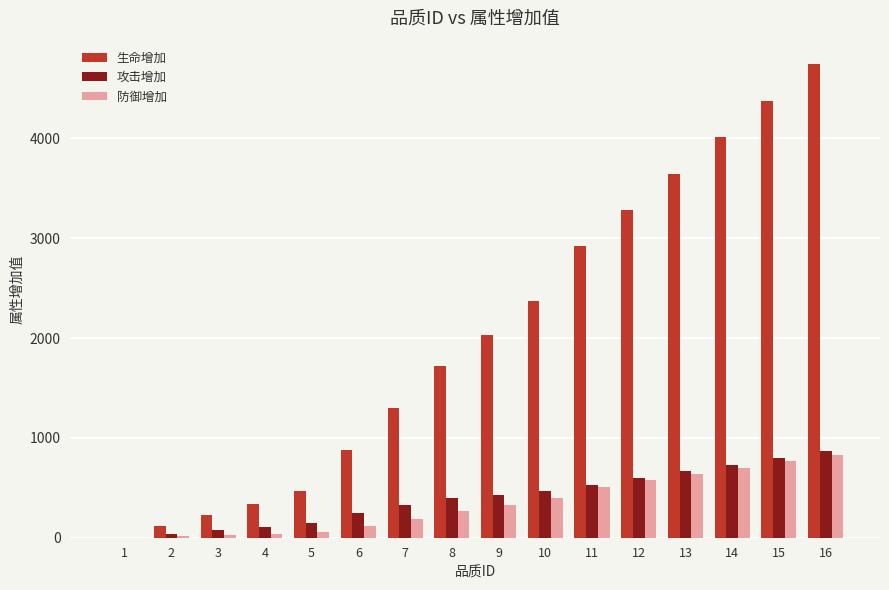

At which category is the sum across all series the highest?

16